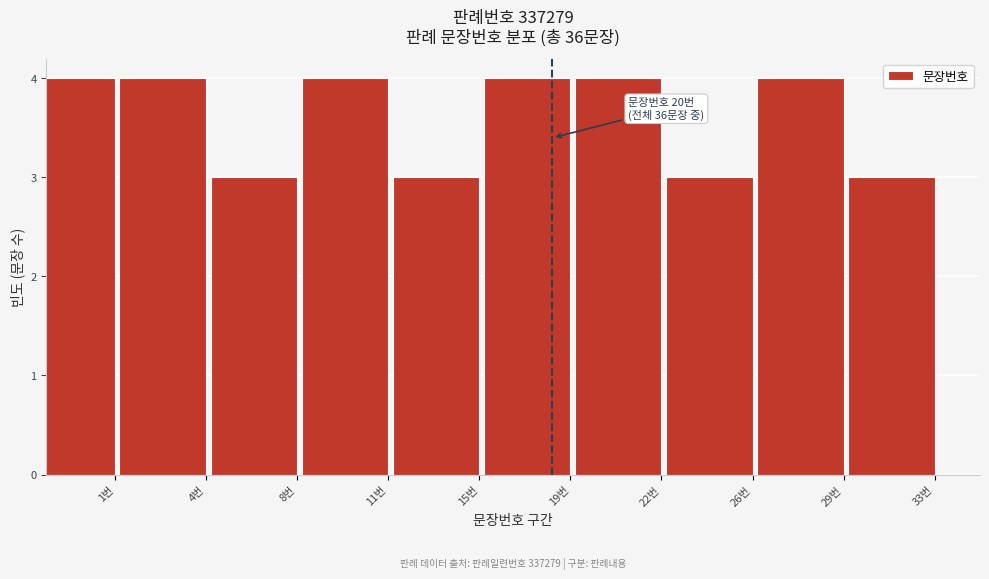

Reading right to left, transcribe all the data shown in this chart.

33번=3	29번=4	26번=3	22번=4	19번=4	15번=3	11번=4	8번=3	4번=4	1번=4